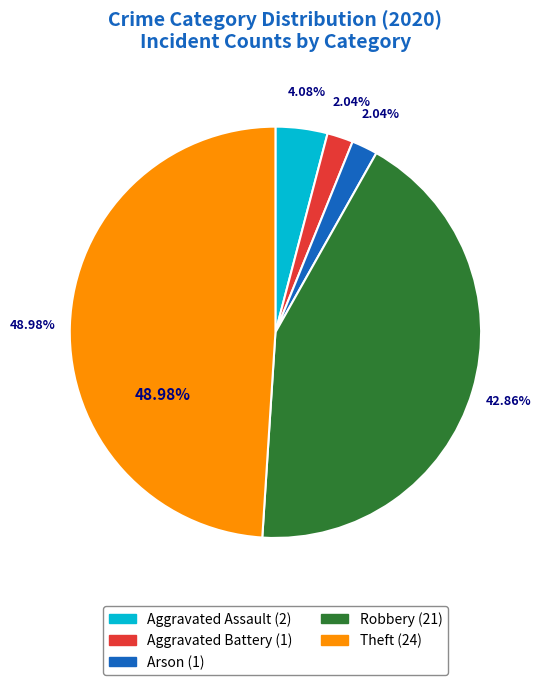

What is the change in value from Arson to Theft?

+23